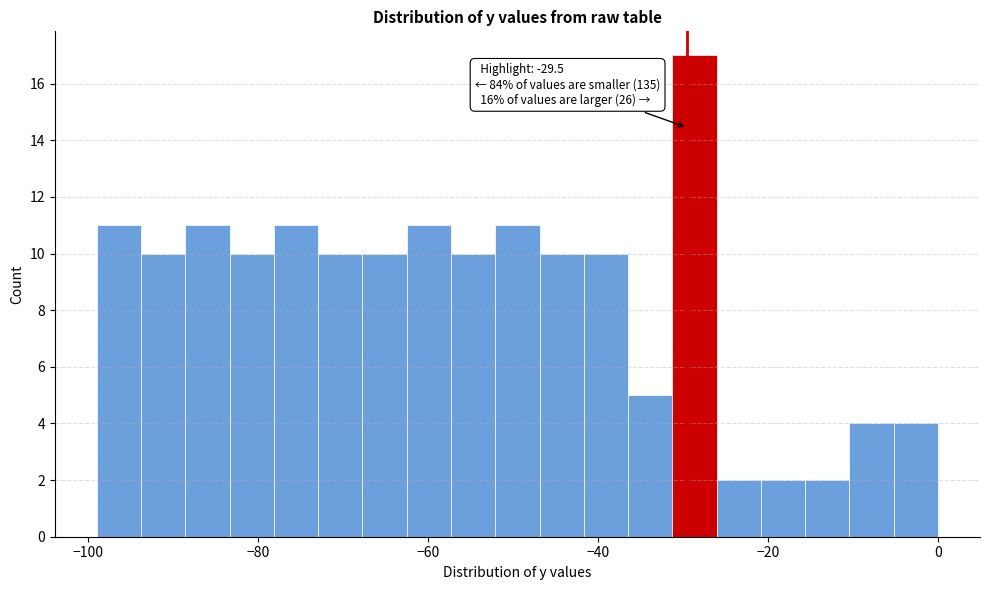

Read against the x-axis, roughly where is the centre of the tallest bar?

-28